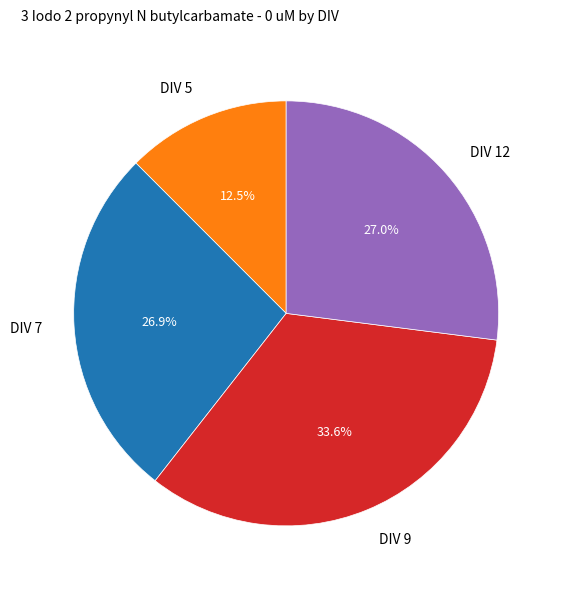

To the nearest percent, what is the average slice percentage?

25%